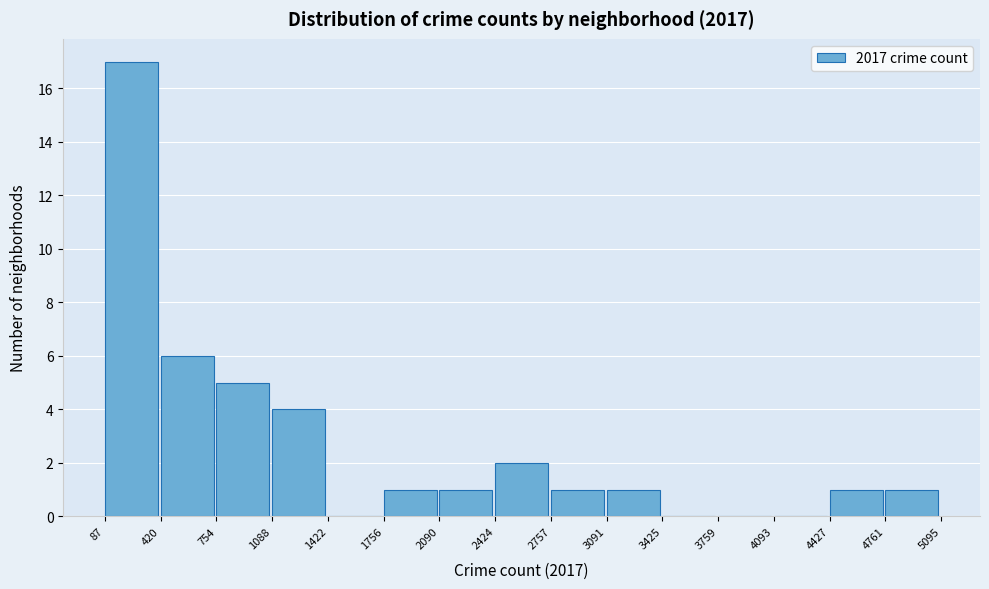

Reading left to right, list every bar in this chart as the range it spans on the x-axis followed by its height. The values are not printed on the chart, so give them approximately, as read against the axis.

87 to 420: 17
420 to 754: 6
754 to 1088: 5
1088 to 1422: 4
1422 to 1756: 0
1756 to 2090: 1
2090 to 2424: 1
2424 to 2757: 2
2757 to 3091: 1
3091 to 3425: 1
3425 to 3759: 0
3759 to 4093: 0
4093 to 4427: 0
4427 to 4761: 1
4761 to 5095: 1